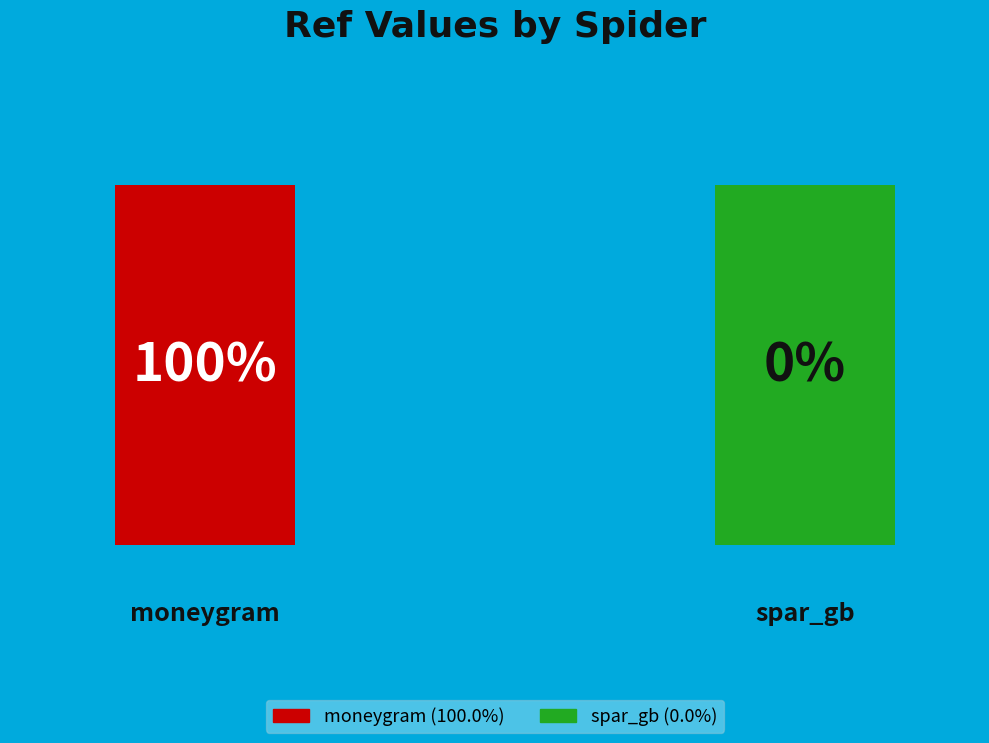

True or false: spar_gb accounts for 0% of the total.

True